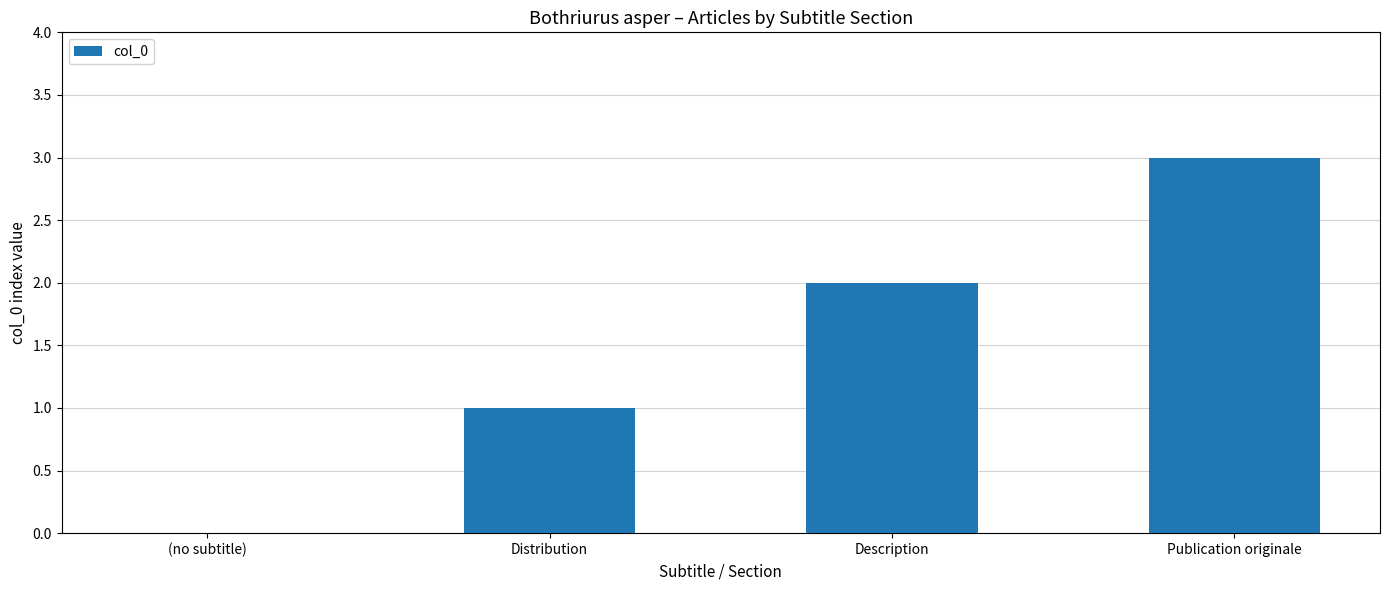

How many values are above zero?

3